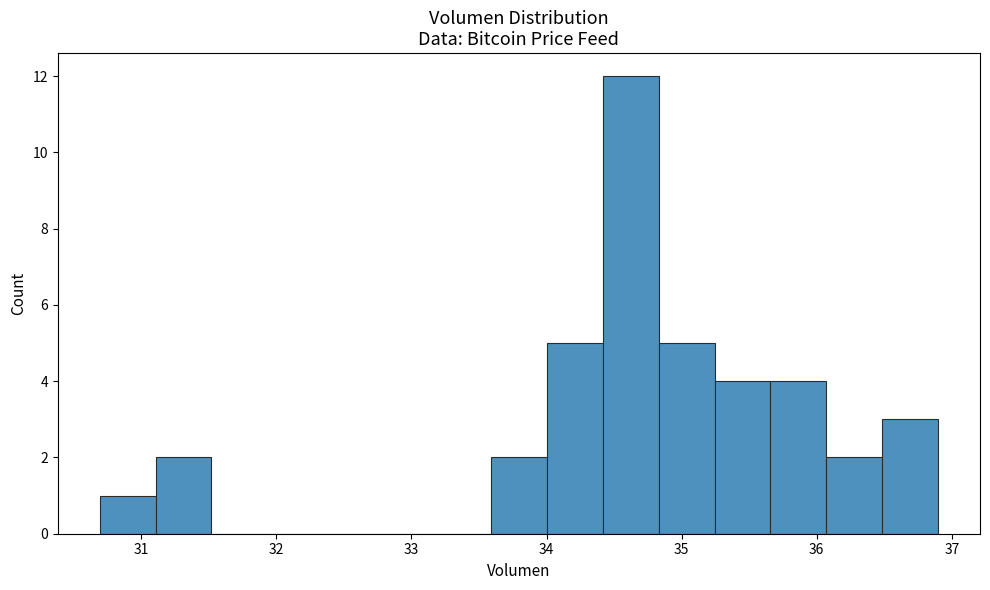

Reading left to right, transcribe this chart: for each bar, give the range it covers on the x-axis and its height. Neither the bar edges nor the heights are printed on the chart, so give them approximately, as read against the axes.

30.7 to 31.1: 1
31.1 to 31.5: 2
31.5 to 31.9: 0
31.9 to 32.3: 0
32.3 to 32.8: 0
32.8 to 33.2: 0
33.2 to 33.6: 0
33.6 to 34.0: 2
34.0 to 34.4: 5
34.4 to 34.8: 12
34.8 to 35.2: 5
35.2 to 35.7: 4
35.7 to 36.1: 4
36.1 to 36.5: 2
36.5 to 36.9: 3